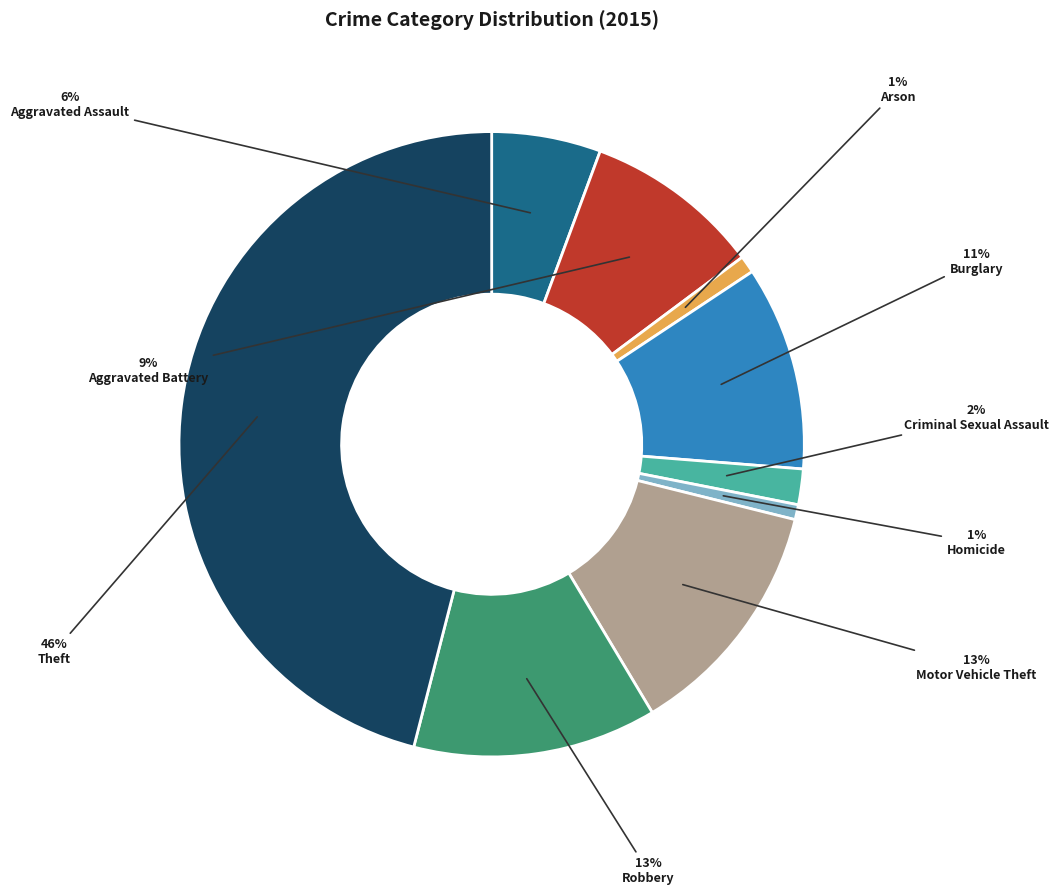

Is there any slice that represents more than half of the pie?

No